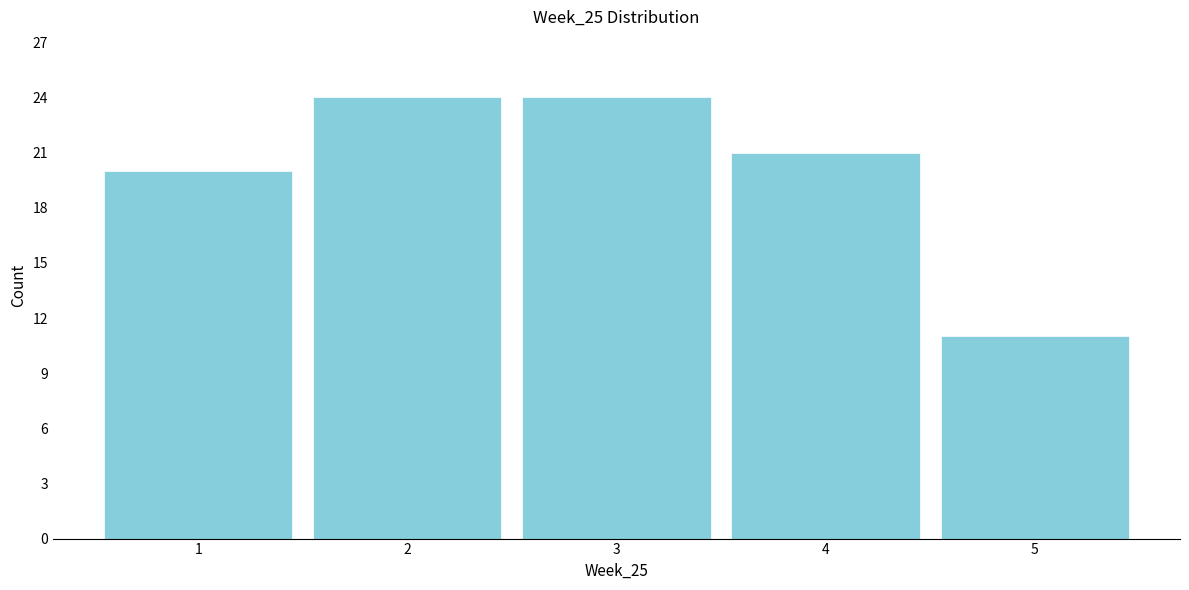

Reading left to right, list every bar in this chart as the range it spans on the x-axis followed by its height. The values are not printed on the chart, so give them approximately, as read against the axis.

0.5 to 1.5: 20
1.5 to 2.5: 24
2.5 to 3.5: 24
3.5 to 4.5: 21
4.5 to 5.5: 11